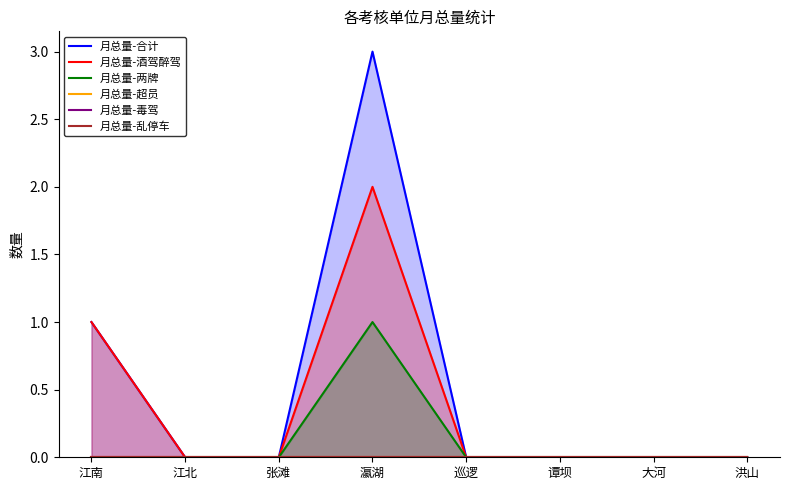

Reading left to right, list all the values displayed in this chart.

月总量-合计: 1	0	0	3	0	0	0	0
月总量-酒驾醉驾: 1	0	0	2	0	0	0	0
月总量-两牌: 0	0	0	1	0	0	0	0
月总量-超员: 0	0	0	0	0	0	0	0
月总量-毒驾: 0	0	0	0	0	0	0	0
月总量-乱停车: 0	0	0	0	0	0	0	0